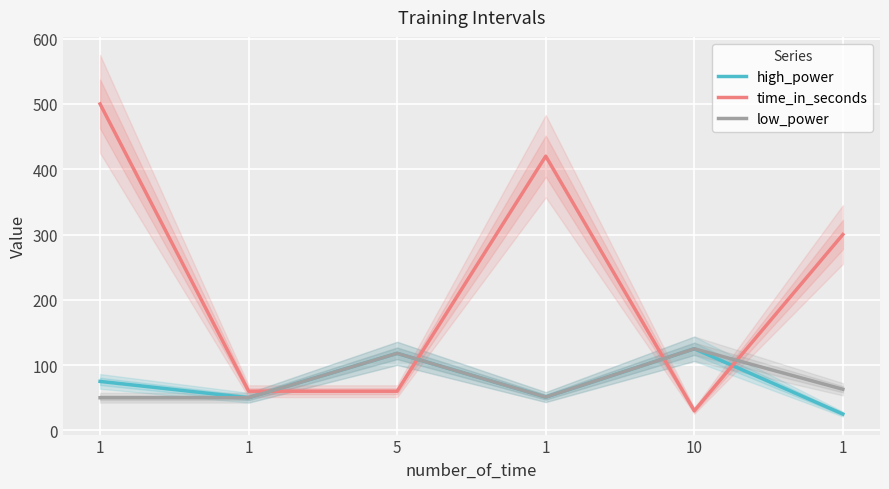

What is the greatest value displayed?

500